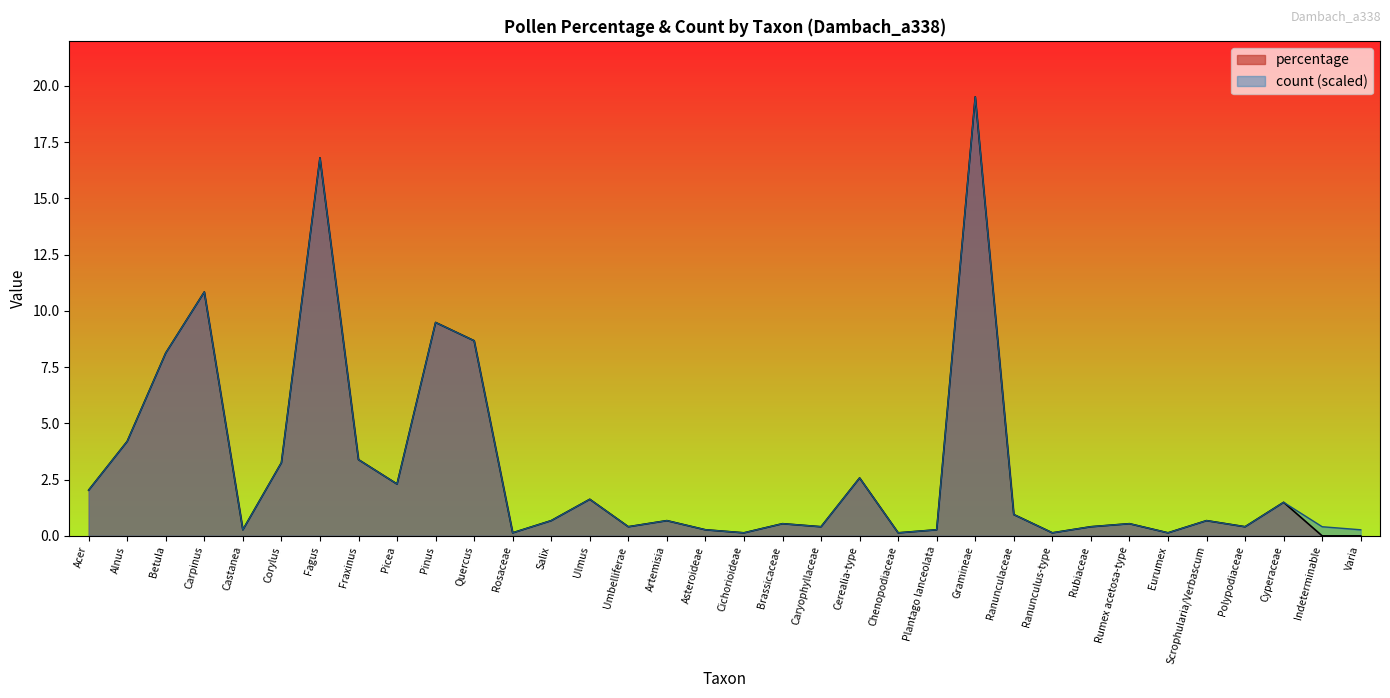

Reading left to right, transcribe all the data shown in this chart.

percentage: 2.0	4.2	8.1	10.8	0.3	3.3	16.8	3.4	2.3	9.5	8.7	0.1	0.7	1.6	0.4	0.7	0.3	0.1	0.5	0.4	2.6	0.1	0.3	19.5	0.9	0.1	0.4	0.5	0.1	0.7	0.4	1.5	0.0	0.0
count: 2.0	4.2	8.1	10.8	0.3	3.3	16.8	3.4	2.3	9.5	8.7	0.1	0.7	1.6	0.4	0.7	0.3	0.1	0.5	0.4	2.6	0.1	0.3	19.5	0.9	0.1	0.4	0.5	0.1	0.7	0.4	1.5	0.4	0.3